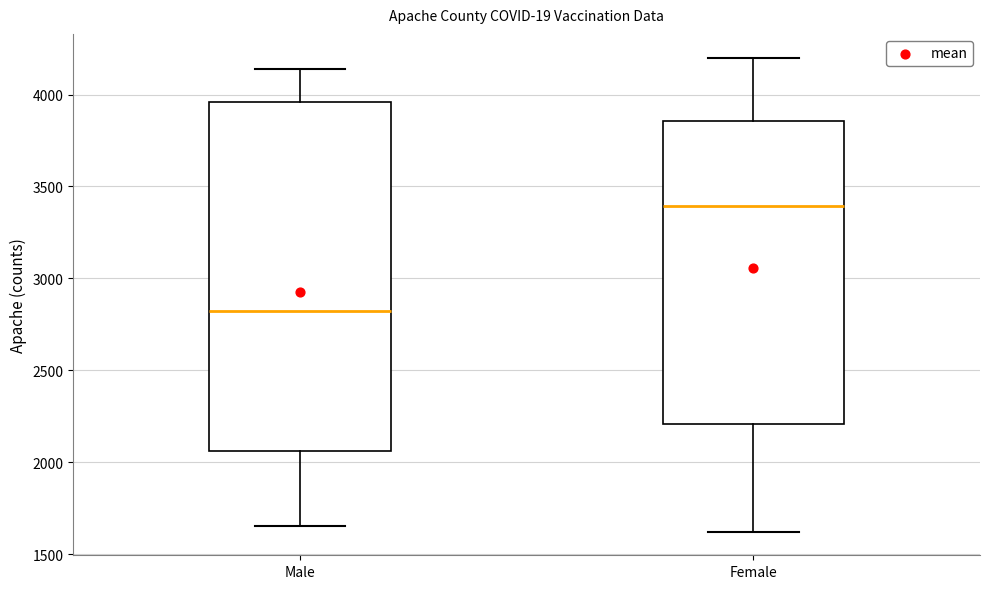

Reading left to right, read every box against the y-axis: the position of its median line, the range the box covers, and the ends of its whiskers. The values are not printed on the chart, so give them approximately, as read against the axis.

Male: median 2800, box 2050 to 3950, whiskers 1650 to 4150
Female: median 3400, box 2200 to 3850, whiskers 1600 to 4200